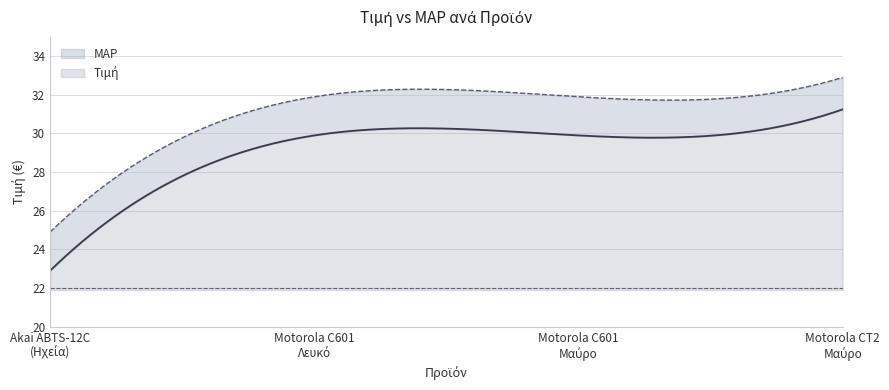

What is the spread (max minus min) of values at Motorola C601
Λευκό?

2.0